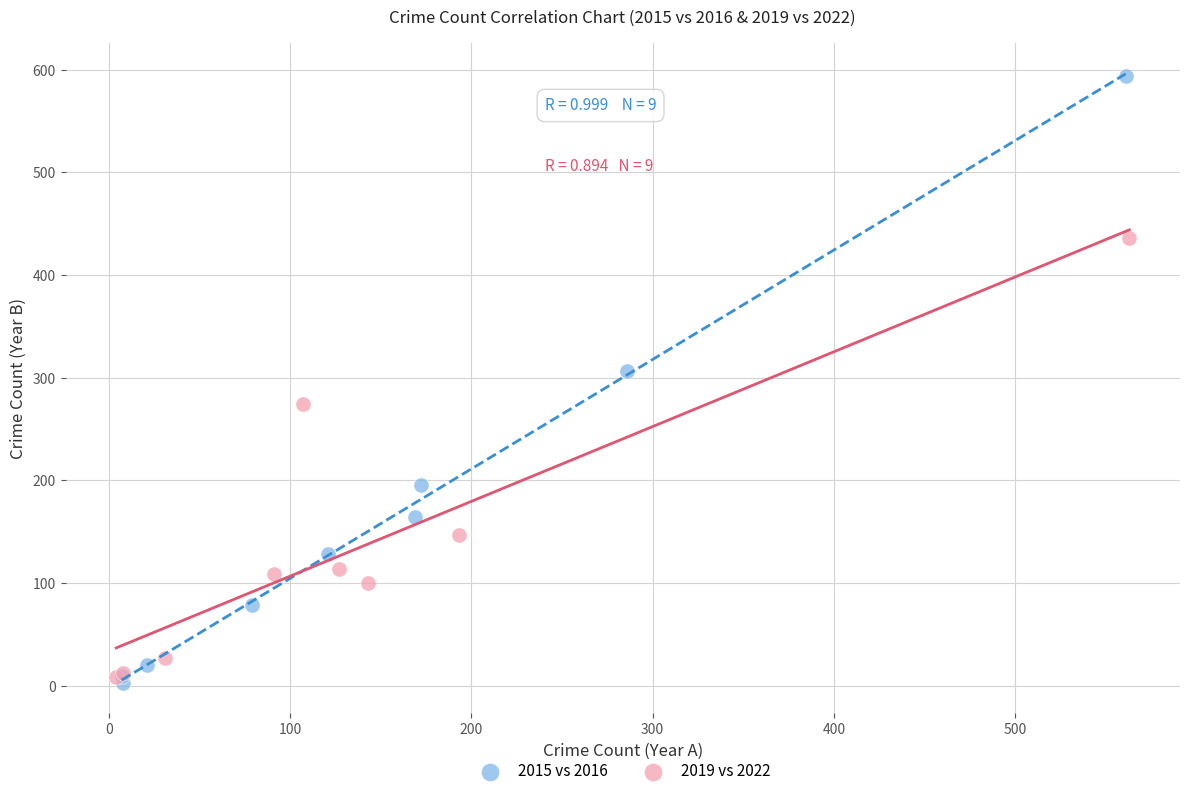

What are all the series names shown in the legend?

2015 vs 2016, 2019 vs 2022